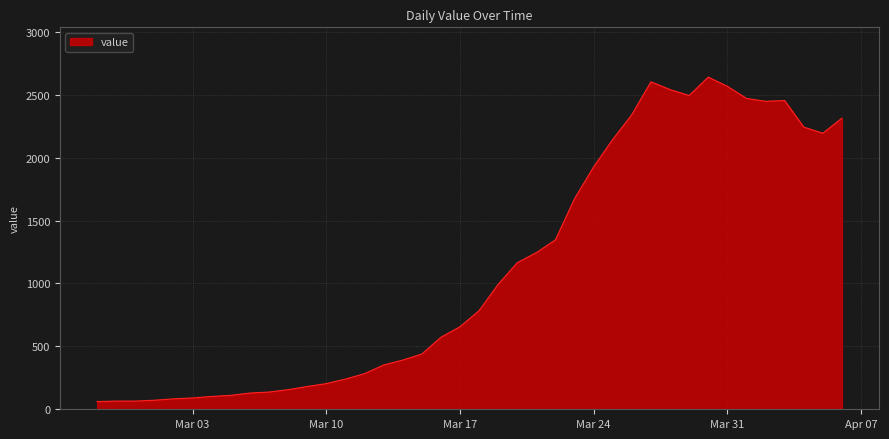

What is the difference between the maximum and minimum values?

2579